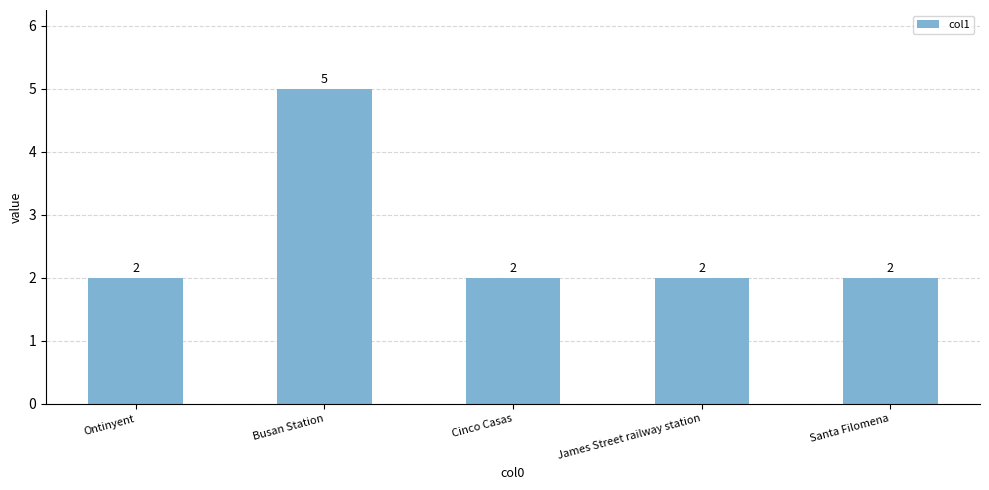

What position from the left is Busan Station?

2